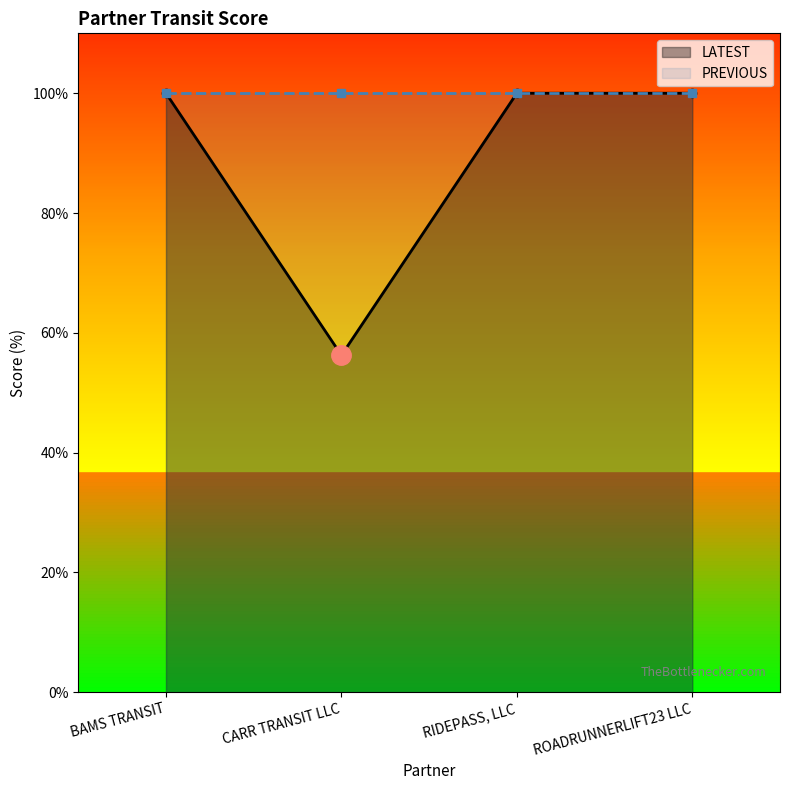

What is the greatest value displayed?

100.0